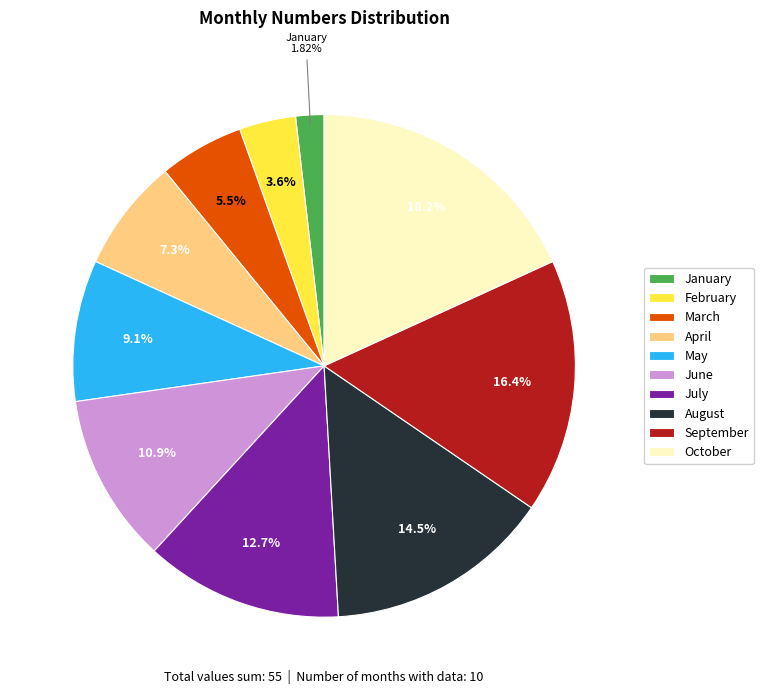

How much of the chart is everything except October?

81.8%